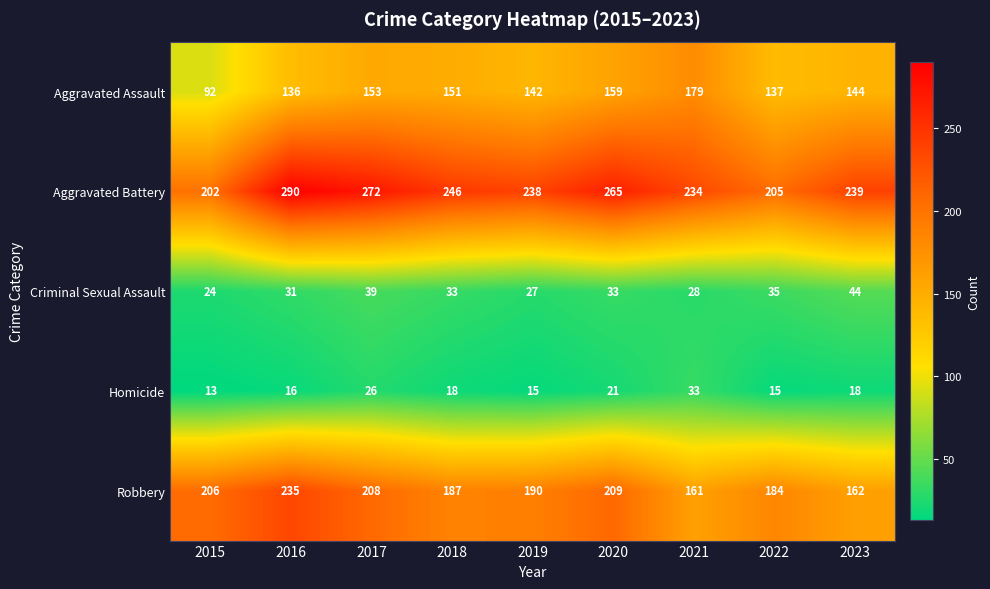

How many distinct data groups are displayed?

5